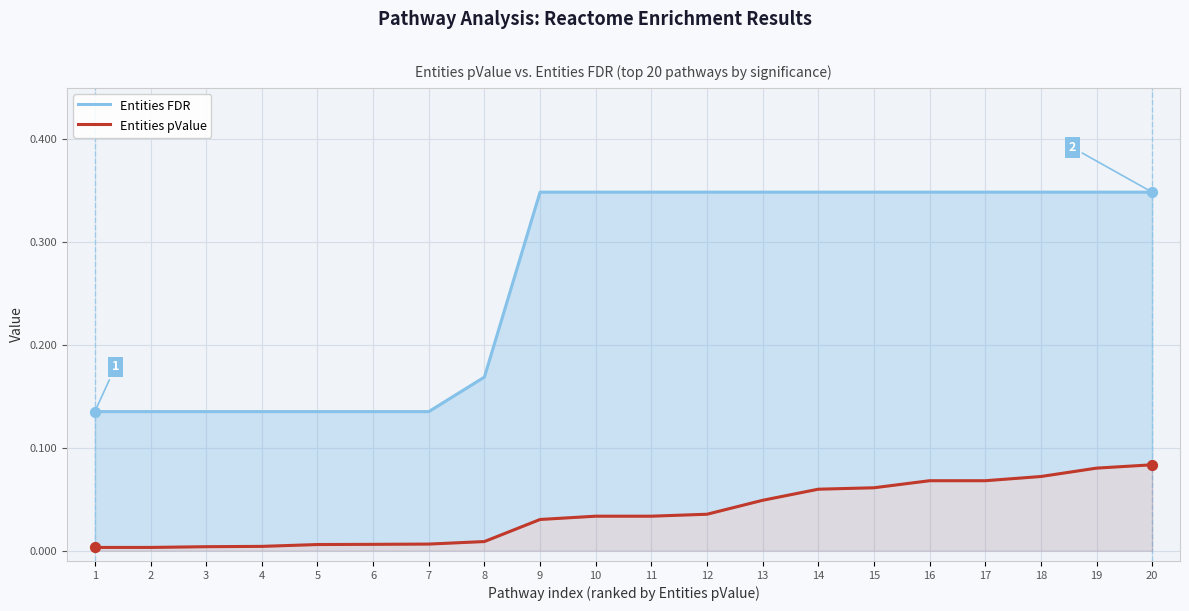

Is the value of Entities pValue at 13 greater than the value of Entities FDR at 18?

No